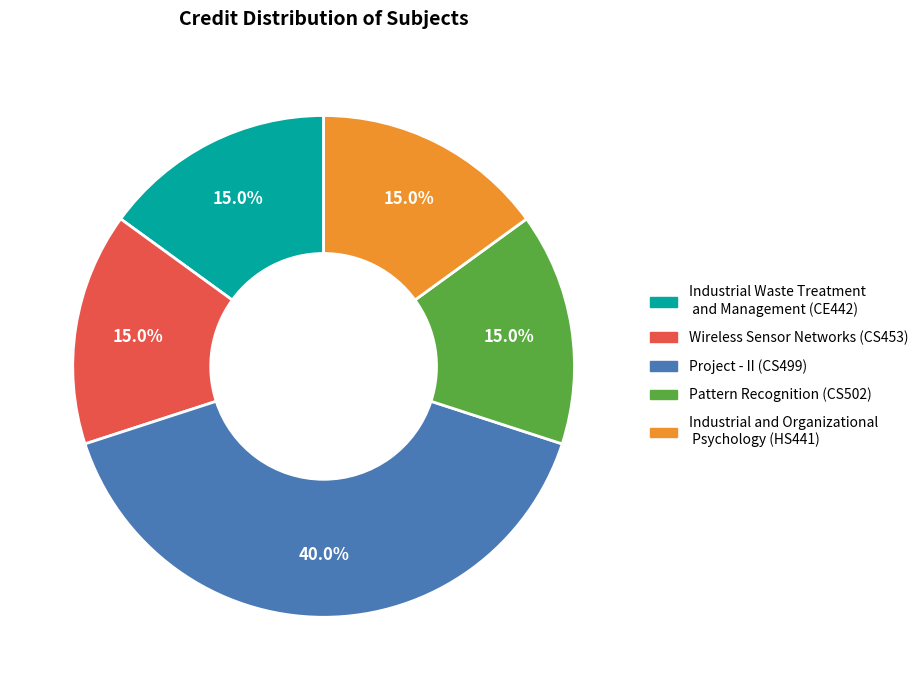

Approximately how many times larger is the value at Industrial and Organizational Psychology (HS441) compared to Project - II (CS499)?

0.4